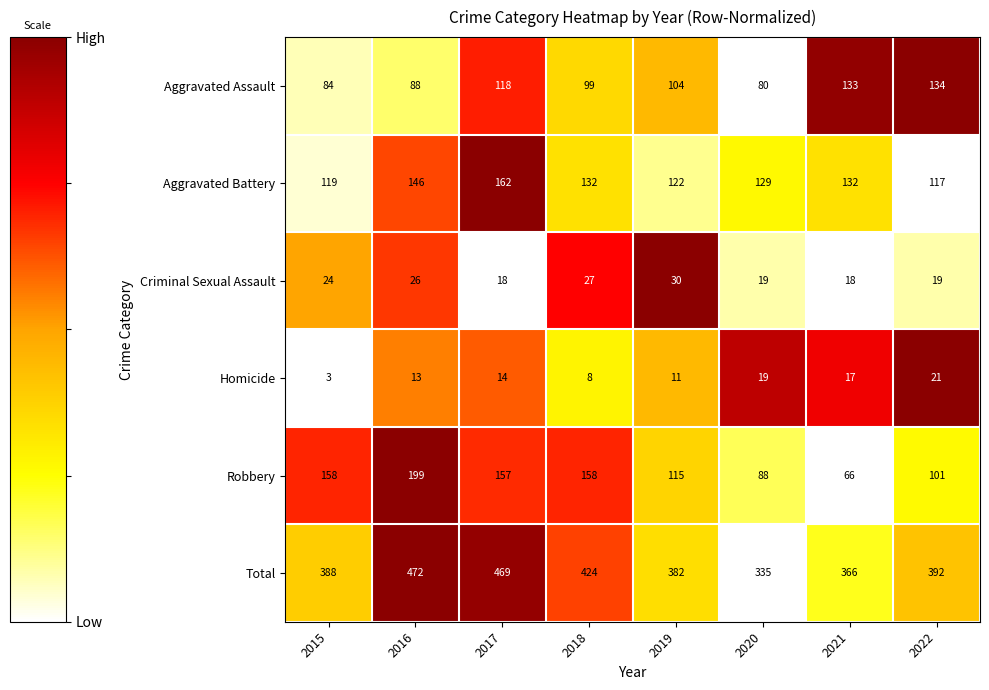

At how many categories does at least one series exceed 402?

3